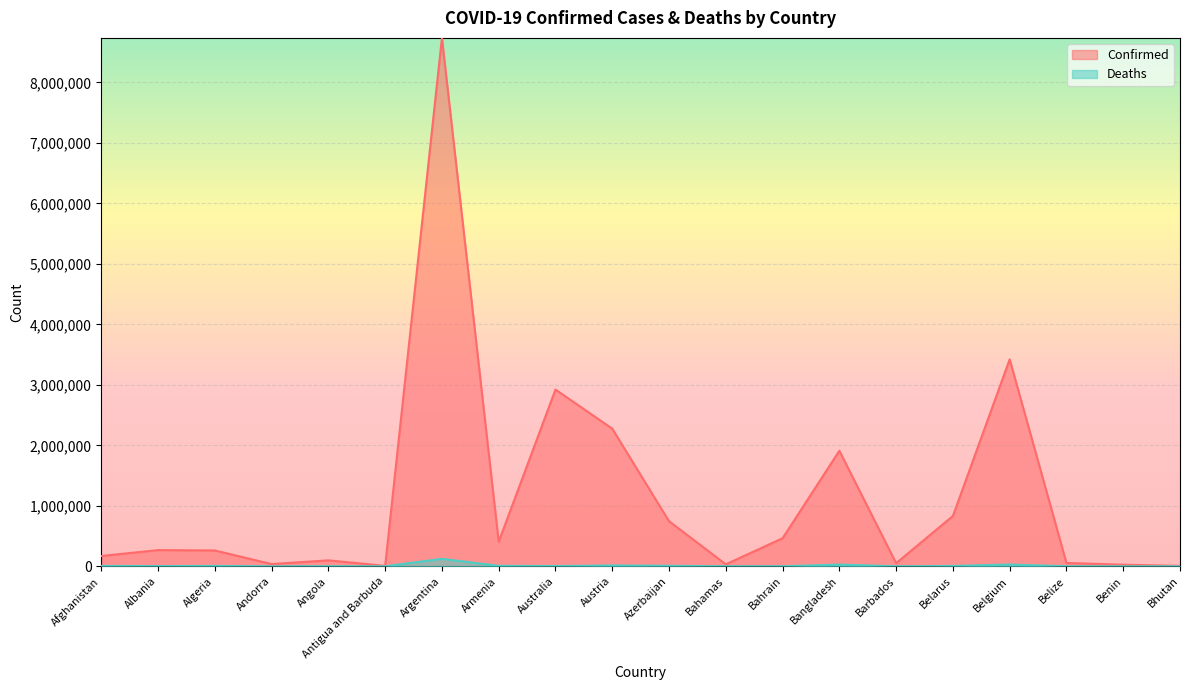

How many categories are shown in the chart?

20